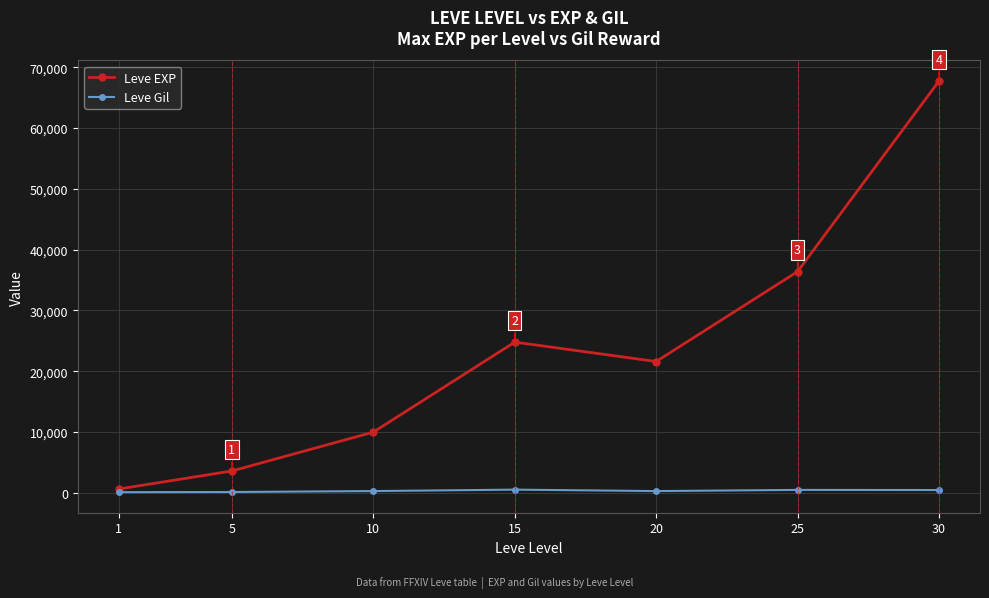

How many interior local peaks does the Leve EXP series have?

1